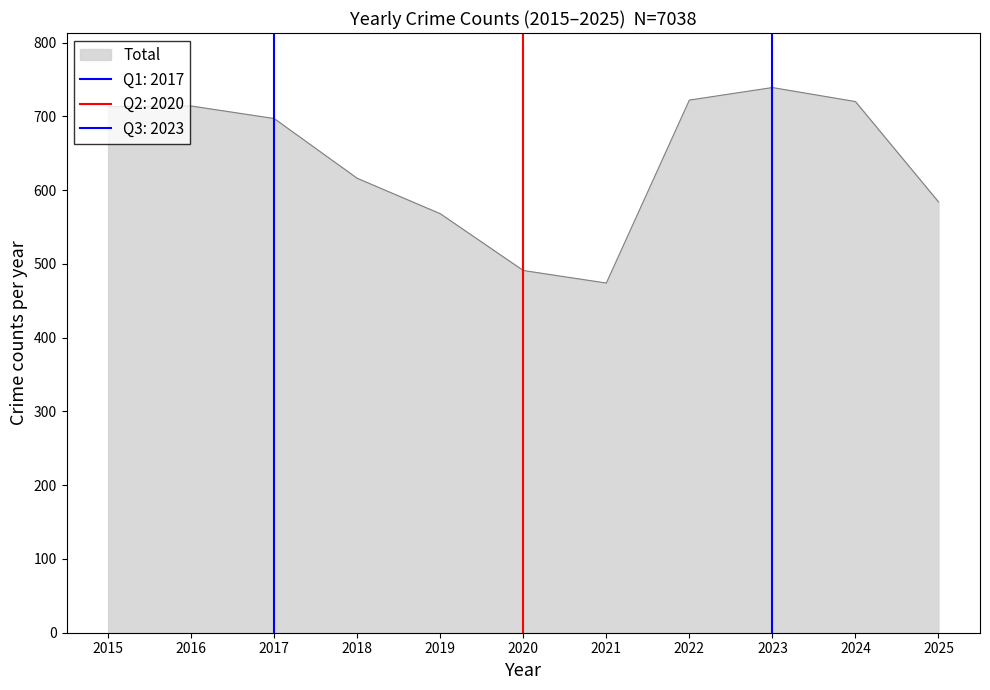

True or false: Total has a value of 1310 at 2023.

False